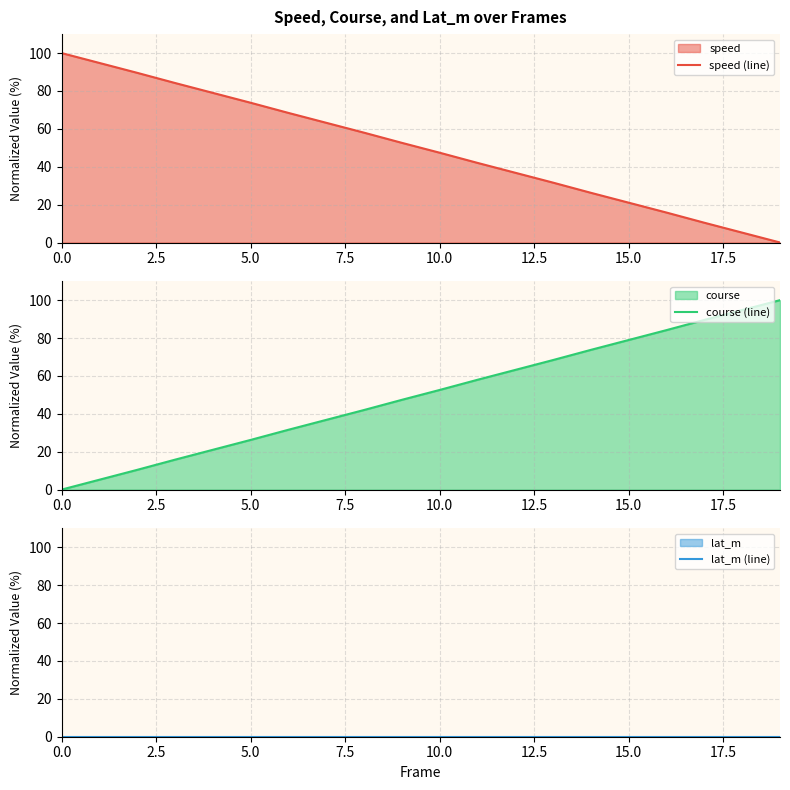

List the series in order of their peak value, highest first.

speed (line), course (line), lat_m (line)